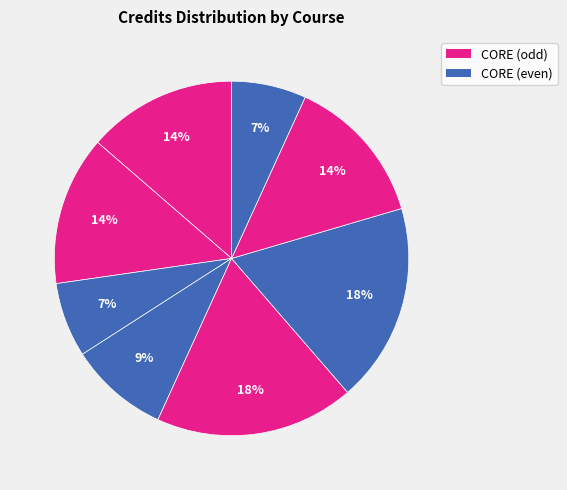

How many segments does this pie chart have?

8